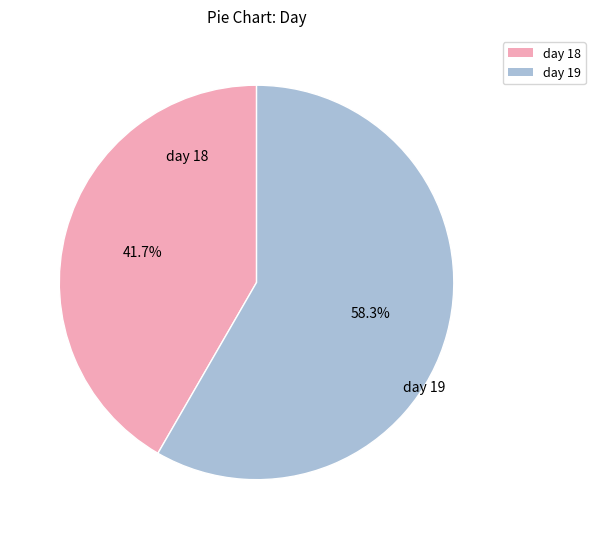

How many segments does this pie chart have?

2